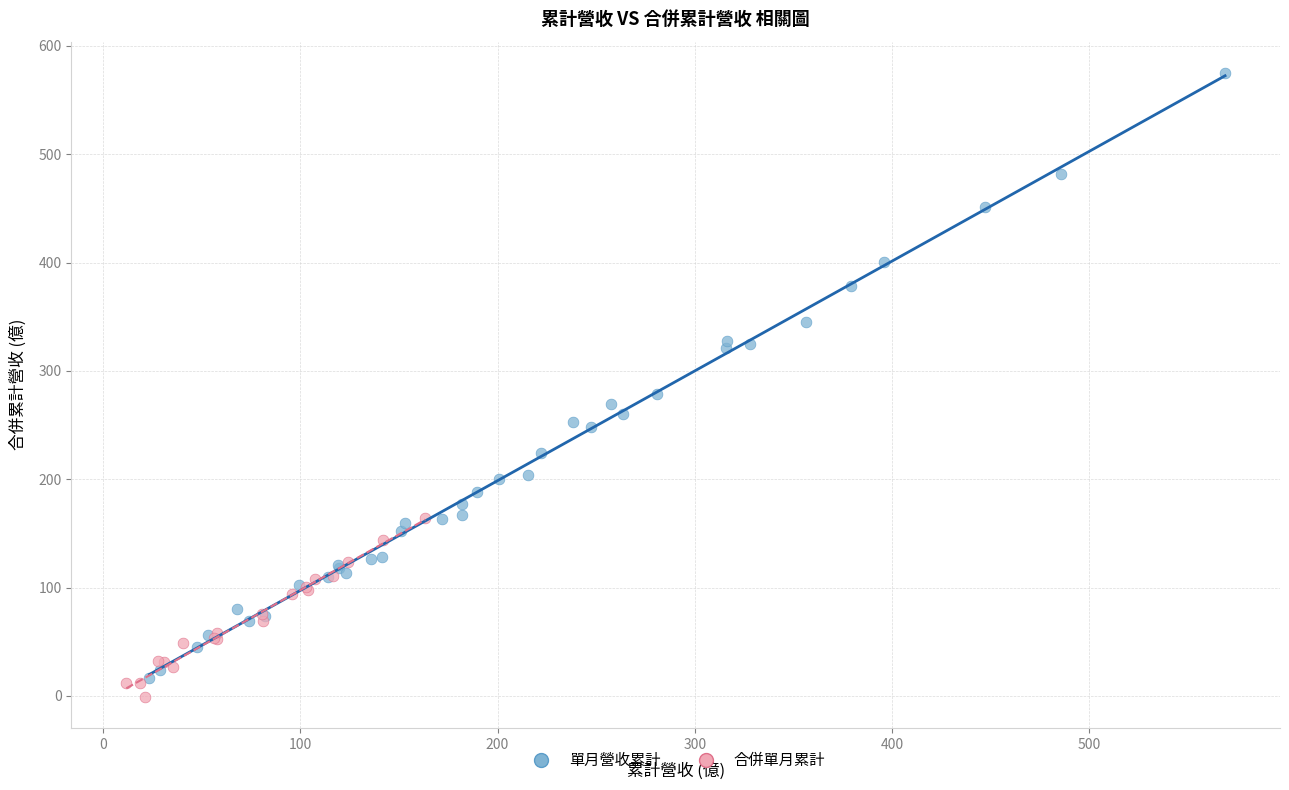

Which series reaches the maximum Y coordinate?

單月營收累計